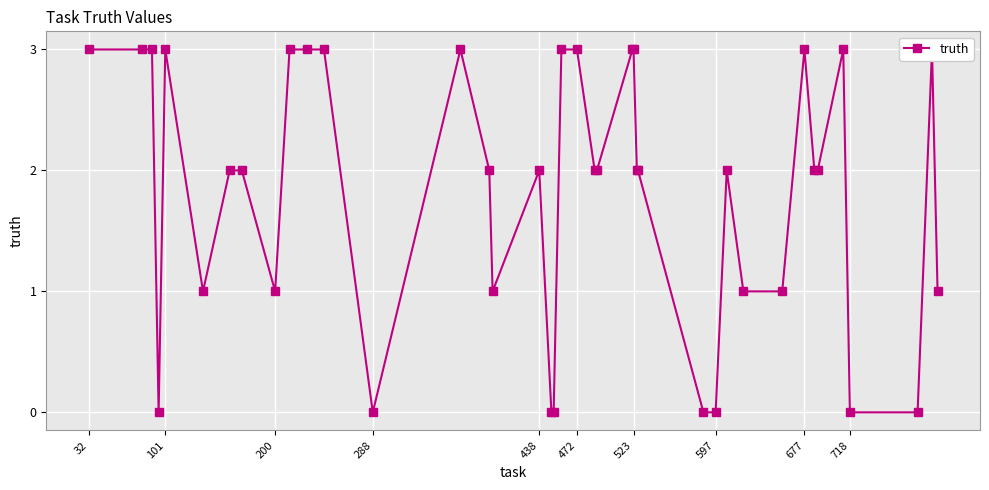

What is the average value?

2